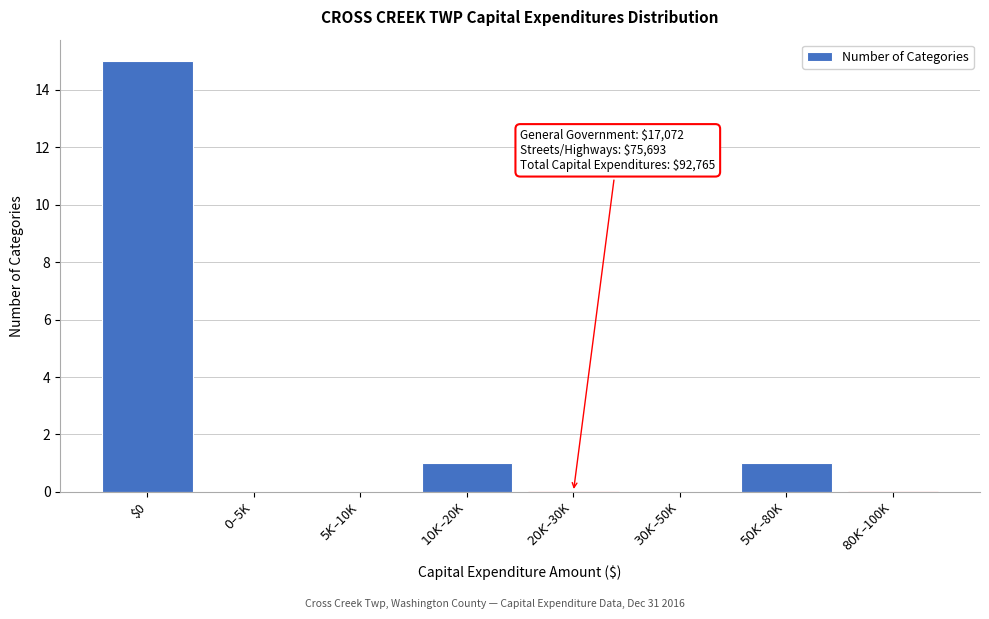

What is the maximum value shown in the chart?

15